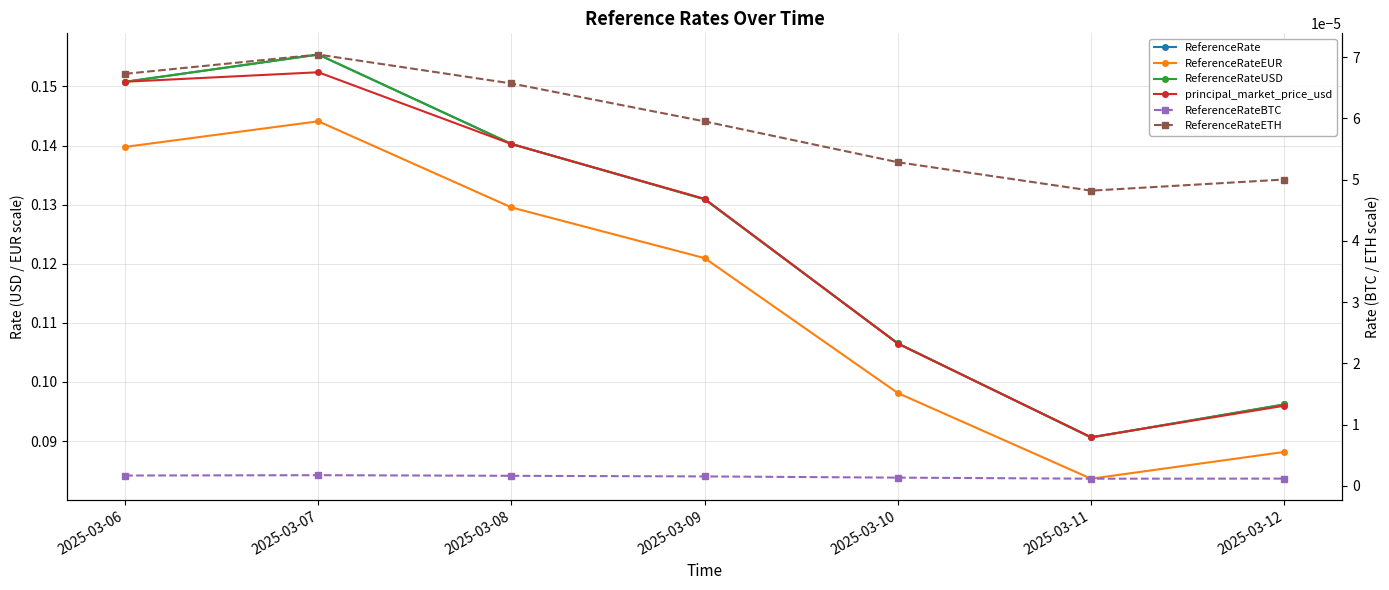

At 2025-03-06, list the series in order from smallest to largest.

ReferenceRateBTC, ReferenceRateETH, ReferenceRateEUR, ReferenceRate, ReferenceRateUSD, principal_market_price_usd